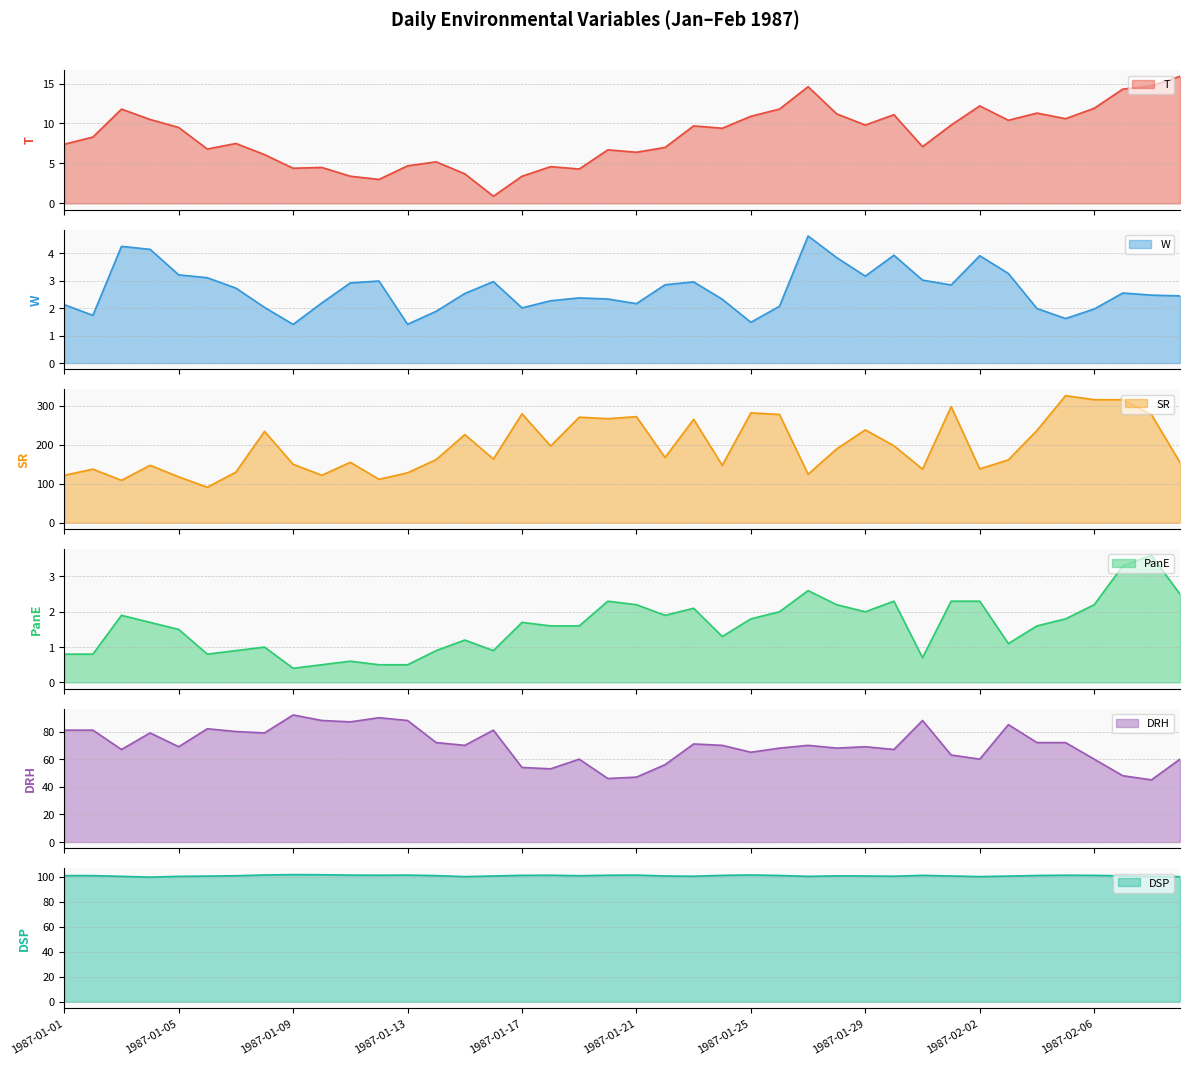

Rank the series at 1987-01-08 from highest to lowest value.

SR, DSP, DRH, T, W, PanE